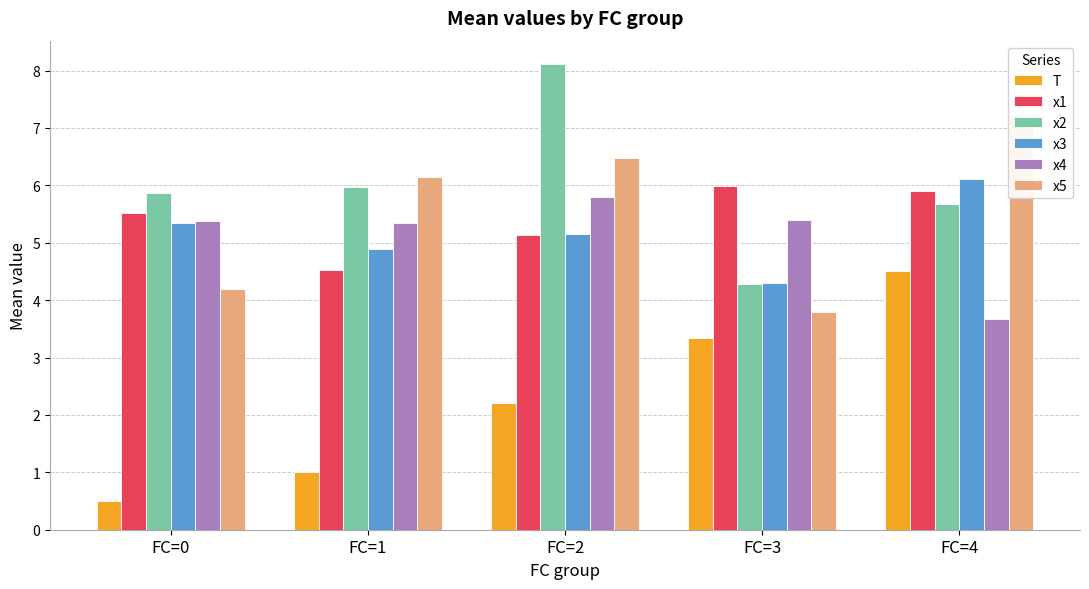

At how many categories does at least one series exceed 4?

5